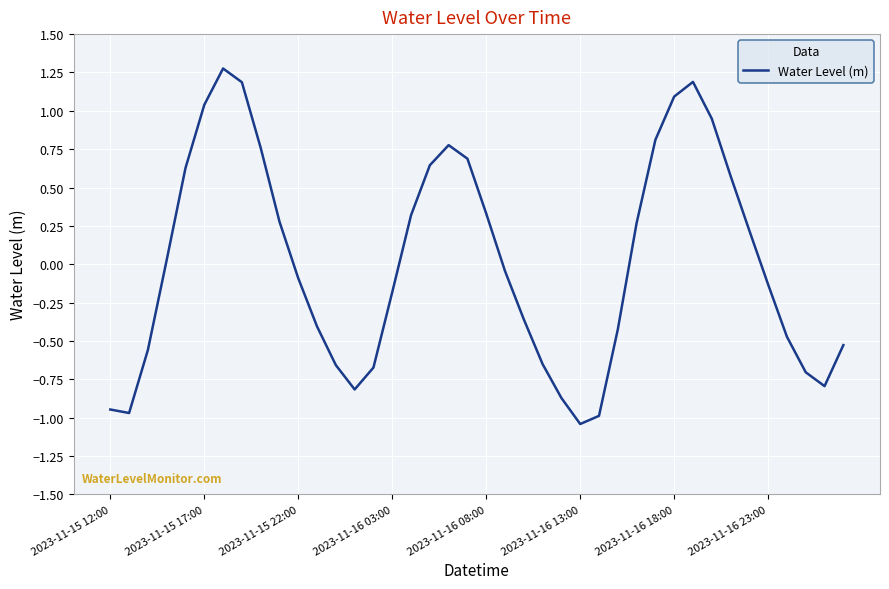

What is the difference between the maximum and minimum values?

2.3